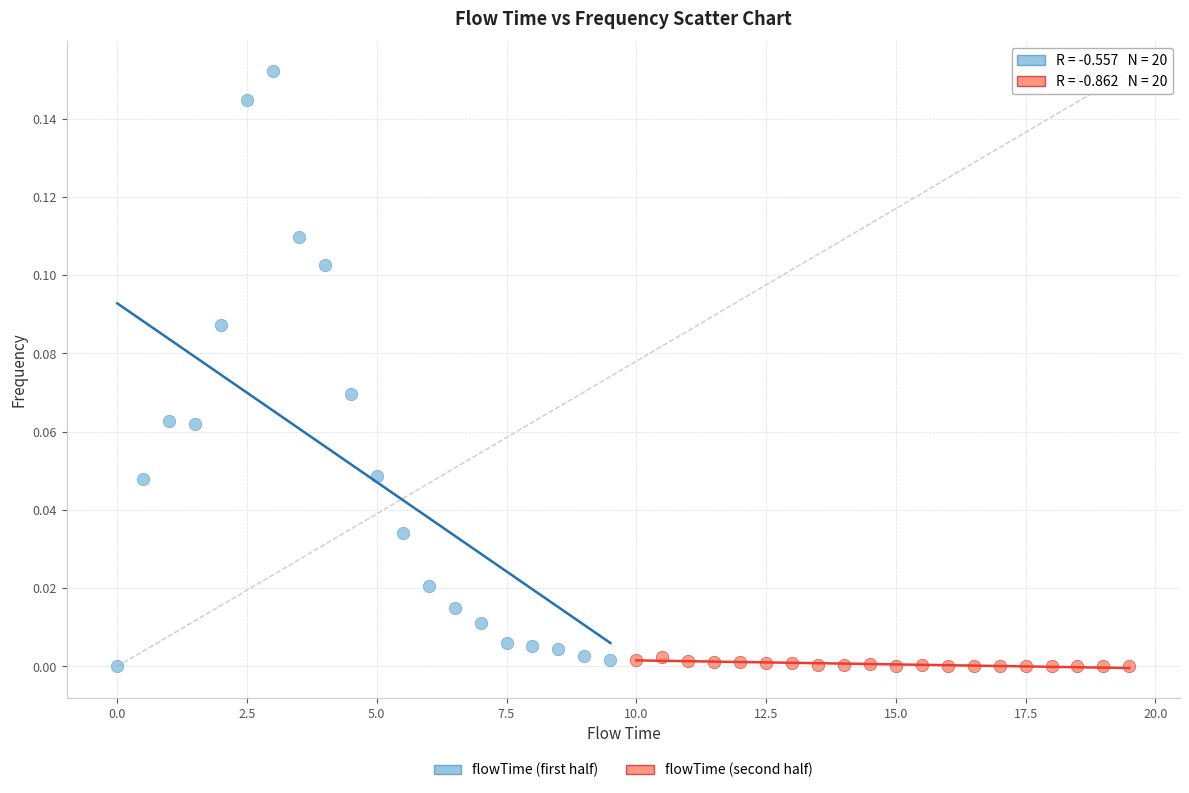

Which series contains the highest Y value?

flowTime (first half)